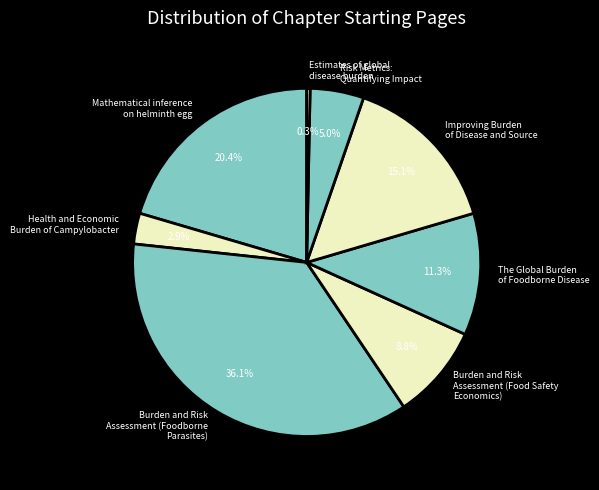

What is the ratio of the value at Health and Economic Burden of Campylobacter to the value at The Global Burden of Foodborne Disease?

0.3